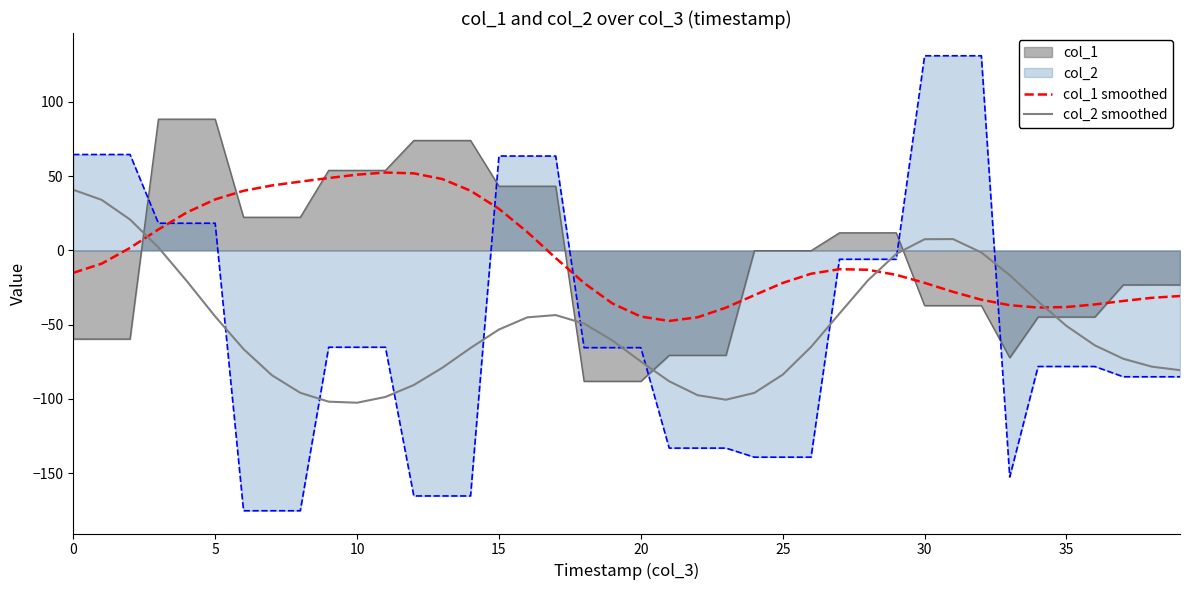

What is the difference between the maximum and minimum values in the col_2 smoothed series?

143.4